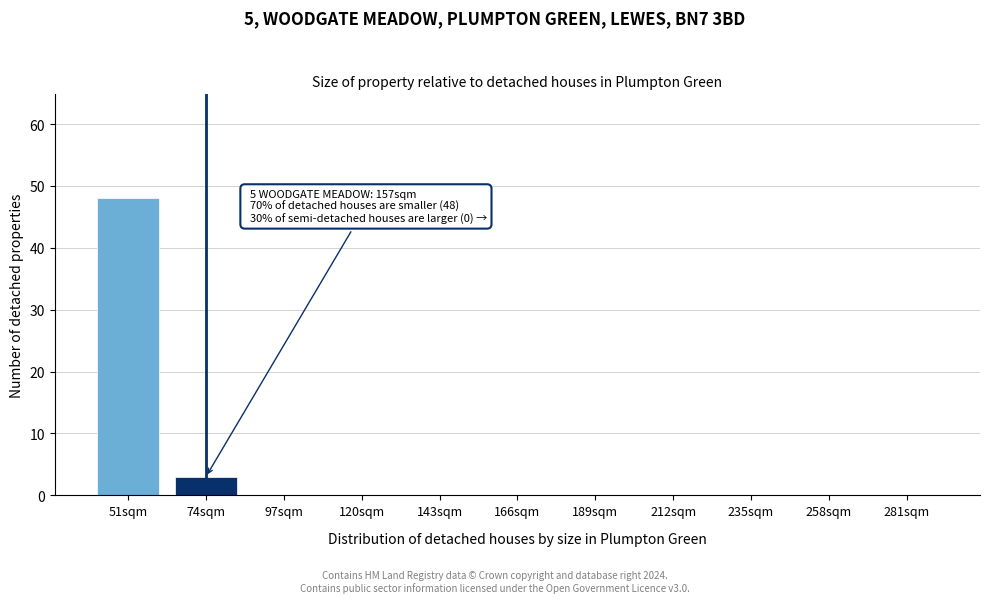

Reading left to right, what are all the values shown in this chart?

51sqm=48	74sqm=3	97sqm=0	120sqm=0	143sqm=0	166sqm=0	189sqm=0	212sqm=0	235sqm=0	258sqm=0	281sqm=0